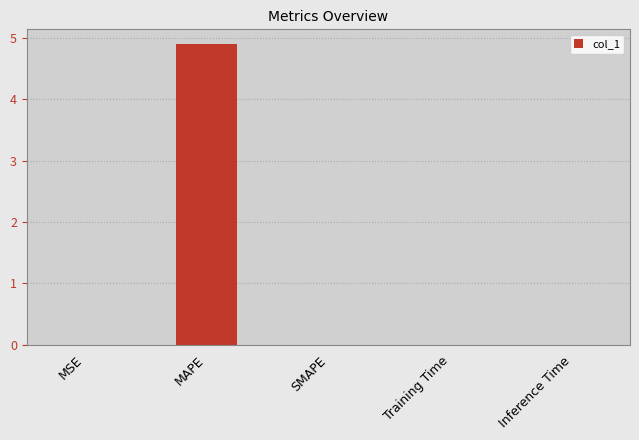

Which has a higher value, SMAPE or MAPE?

MAPE